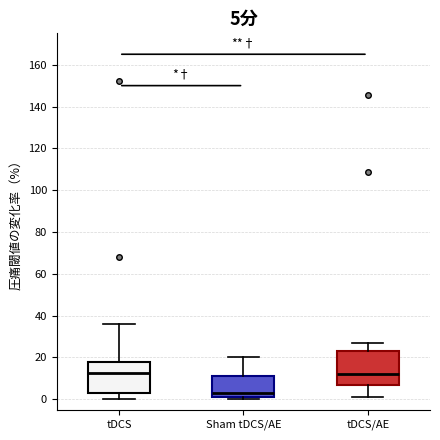

Which box has the lowest median line?

Sham tDCS/AE